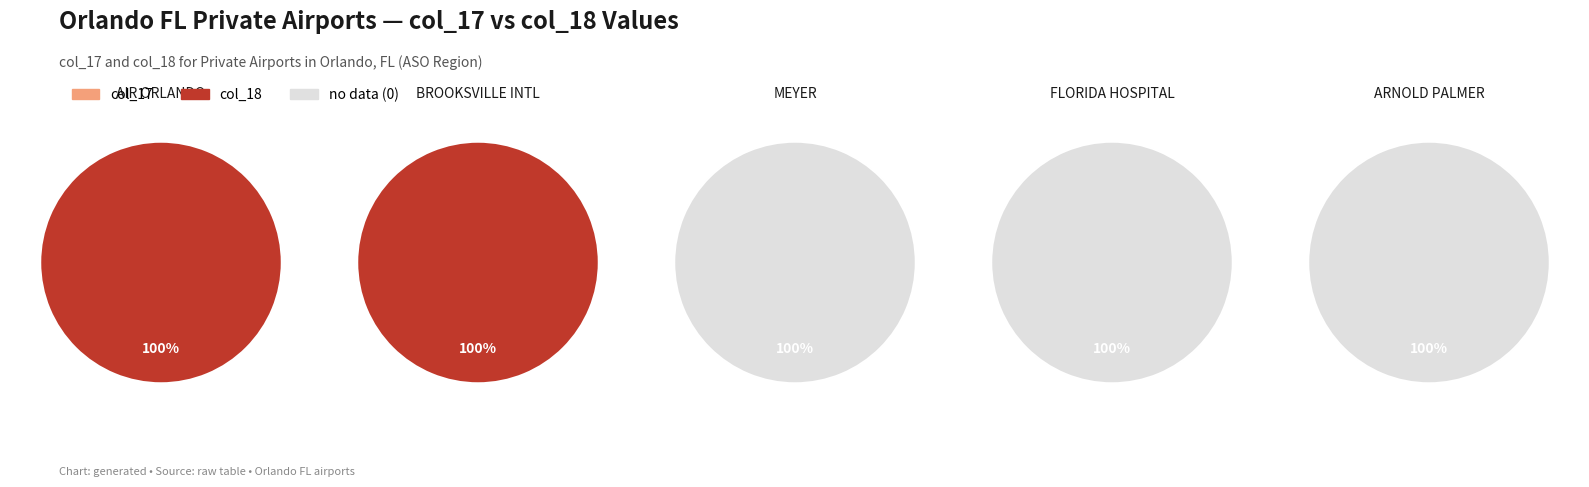

True or false: 2FL5 - BROOKSVILLE INTL accounts for 61% of the total.

False